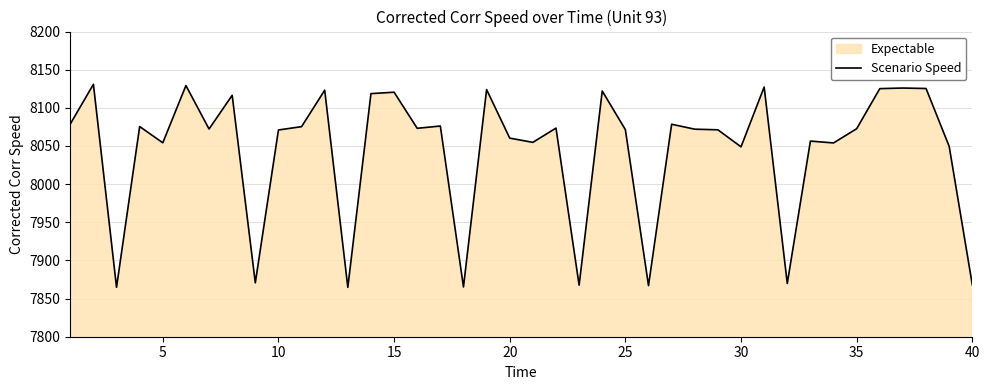

How many interior local valleys (lower than both neighbors) does the data have?

13